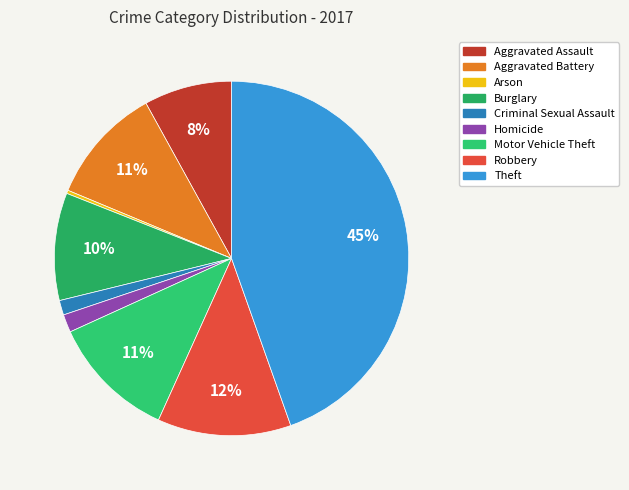

Rank the categories by value from highest to lowest.

Theft, Robbery, Motor Vehicle Theft, Aggravated Battery, Burglary, Aggravated Assault, Homicide, Criminal Sexual Assault, Arson